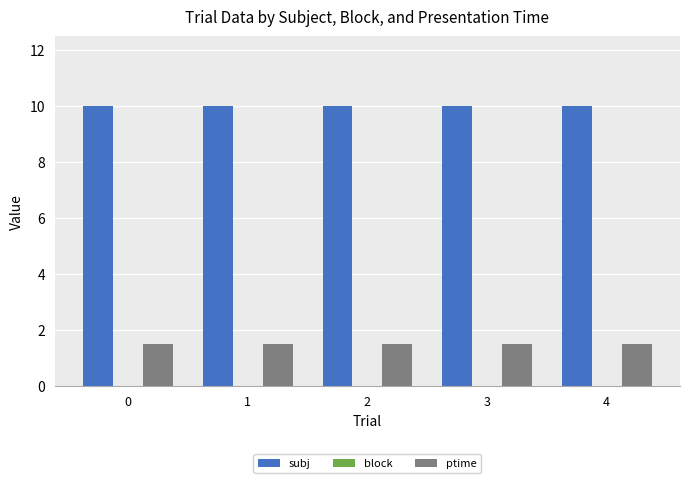

How many bars are there in each group?

2